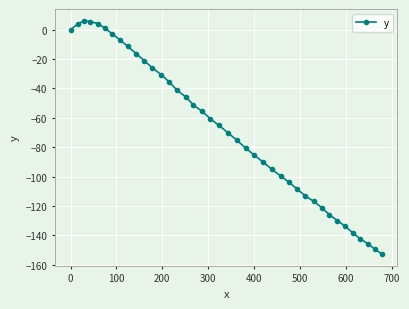

Is this an area chart (filled region under the line)?

No